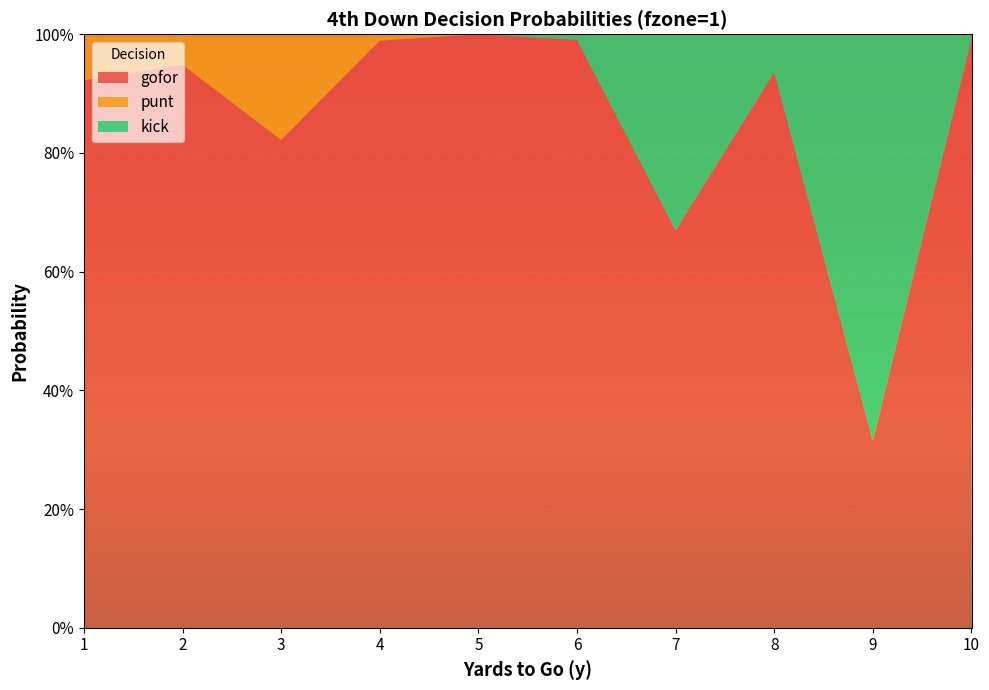

Reading left to right, what are all the values shown in this chart?

gofor: 0.9	0.9	0.8	1.0	1.0	1.0	0.7	0.9	0.3	1.0
punt: 0.1	0.1	0.2	0.0	0.0	0.0	0.0	0.0	0.0	0.0
kick: 0.0	0.0	0.0	0.0	0.0	0.0	0.3	0.1	0.7	0.0